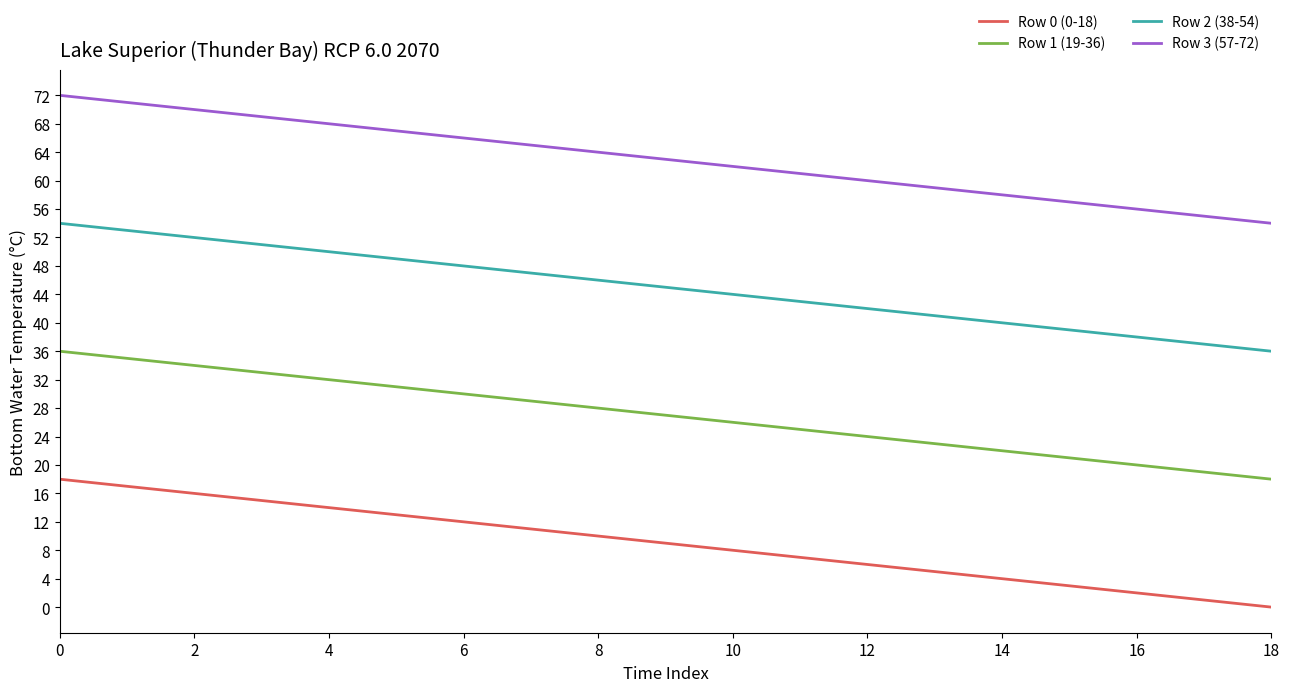

At how many categories does at least one series exceed 9?

19